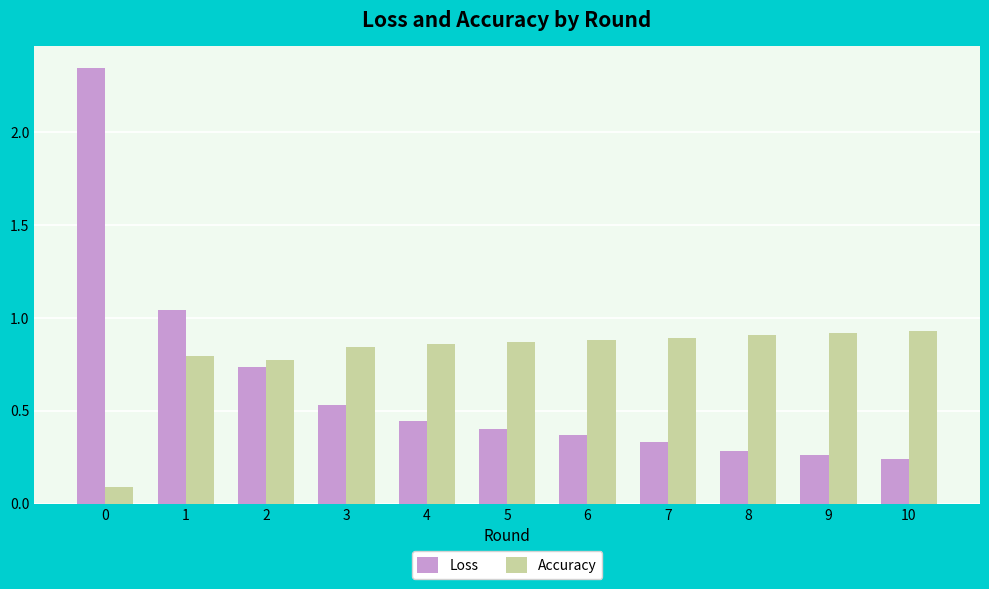

At 6, list the series in order from smallest to largest.

Loss, Accuracy